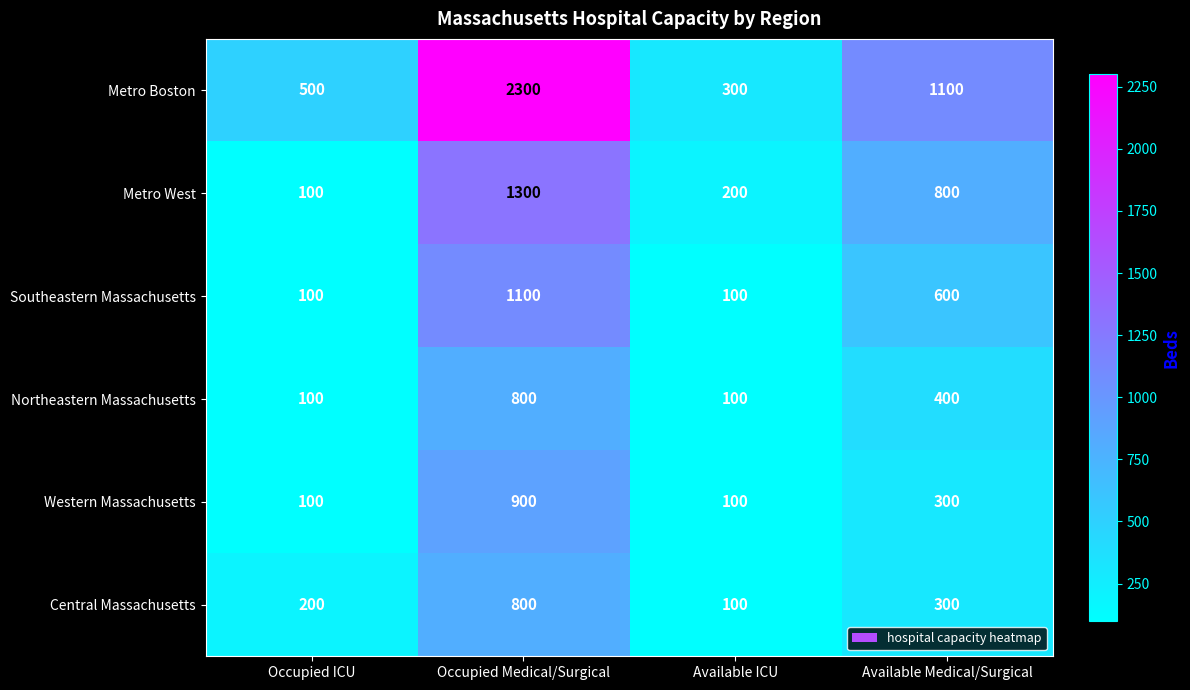

At which category is the sum across all series the highest?

Occupied Medical/Surgical